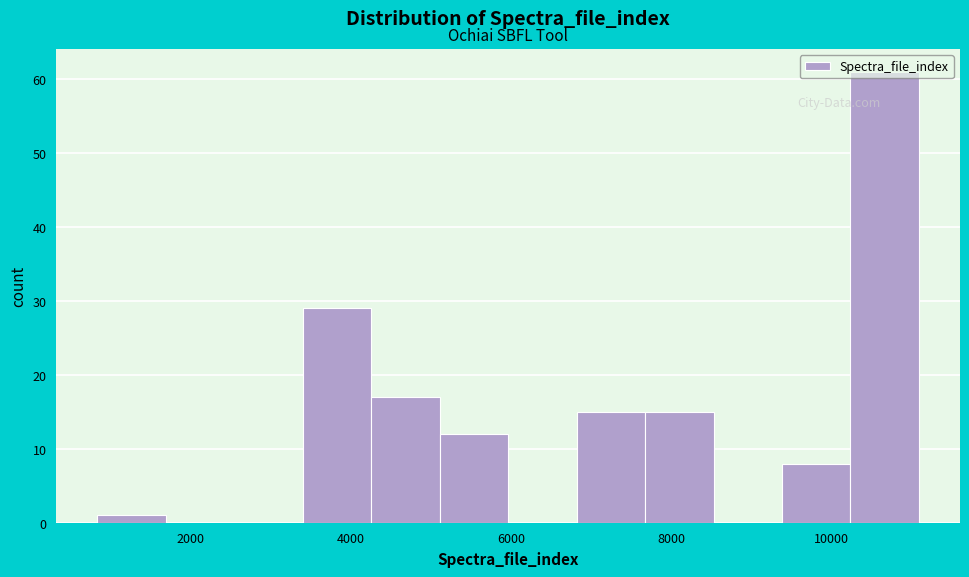

Reading left to right, transcribe this chart: for each bar, give the range it covers on the x-axis and its height. Neither the bar edges nor the heights are printed on the chart, so give them approximately, as read against the axes.

800 to 1600: 1
1600 to 2600: 0
2600 to 3400: 0
3400 to 4200: 29
4200 to 5200: 17
5200 to 6000: 12
6000 to 6800: 0
6800 to 7600: 15
7600 to 8600: 15
8600 to 9400: 0
9400 to 10200: 8
10200 to 11000: 61